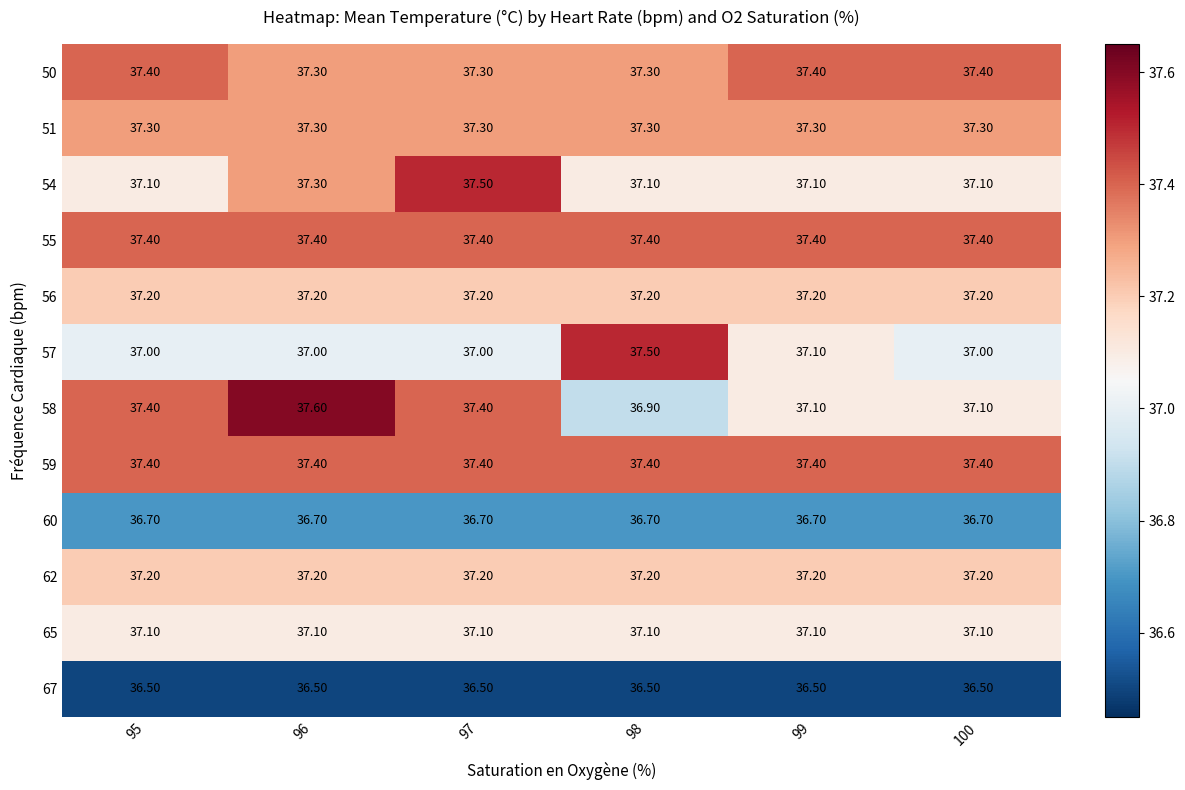

At how many categories does at least one series exceed 36?

6